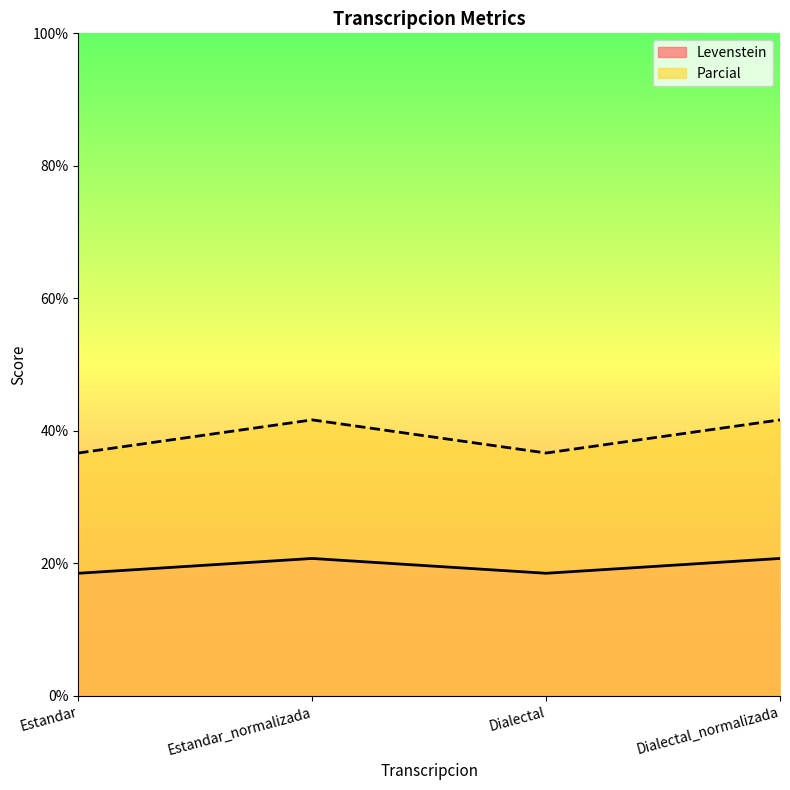

What are all the series names shown in the legend?

Levenstein, Parcial